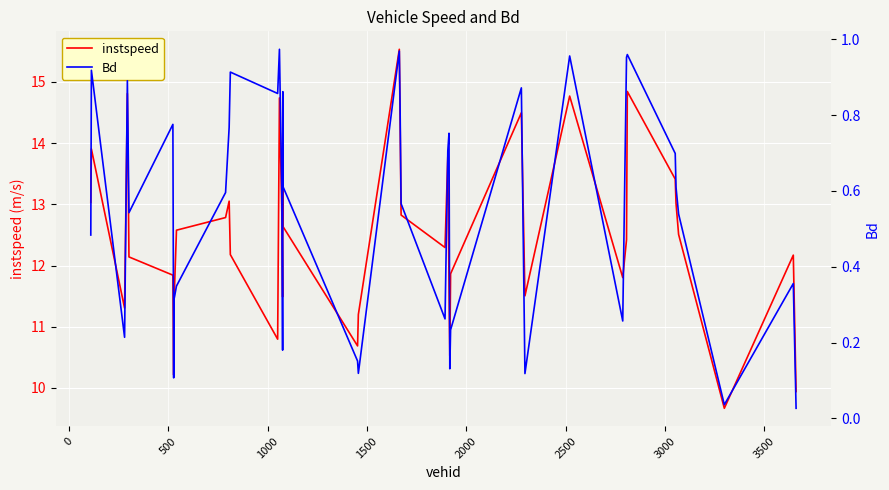

True or false: instspeed and Bd cross at least once.

False